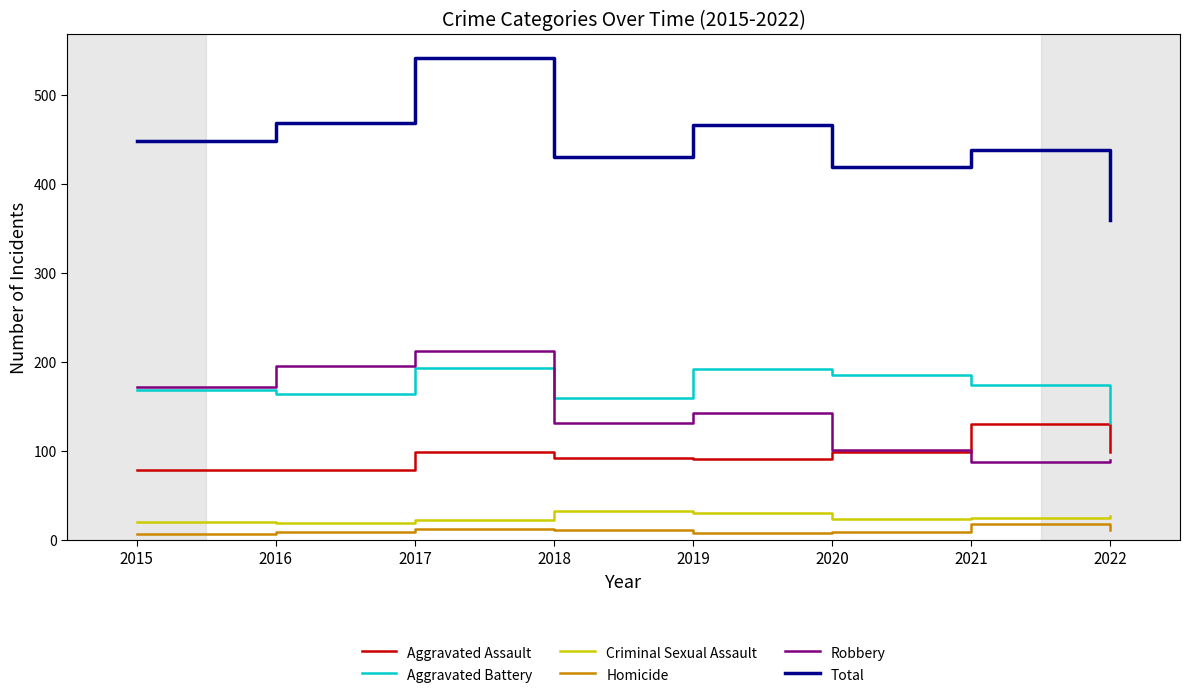

True or false: Robbery and Criminal Sexual Assault cross at least once.

False